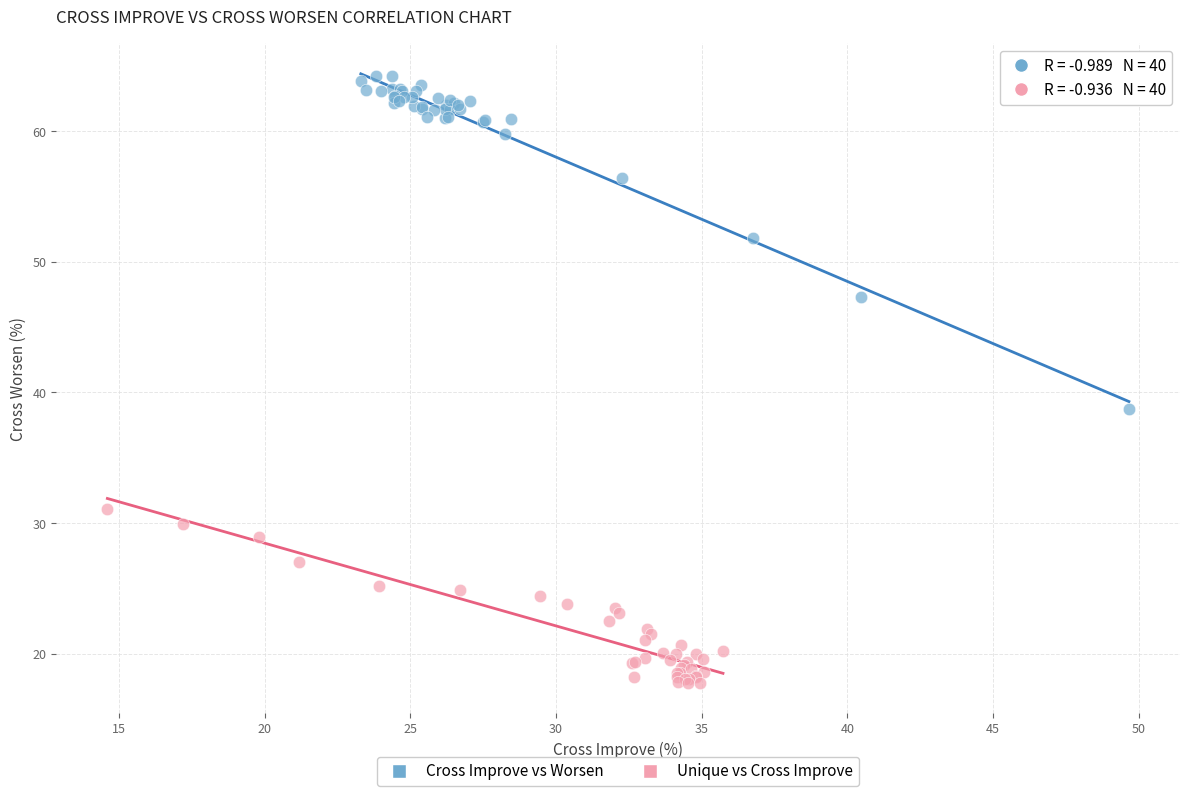

Which series contains the highest Y value?

Cross Improve vs Worsen